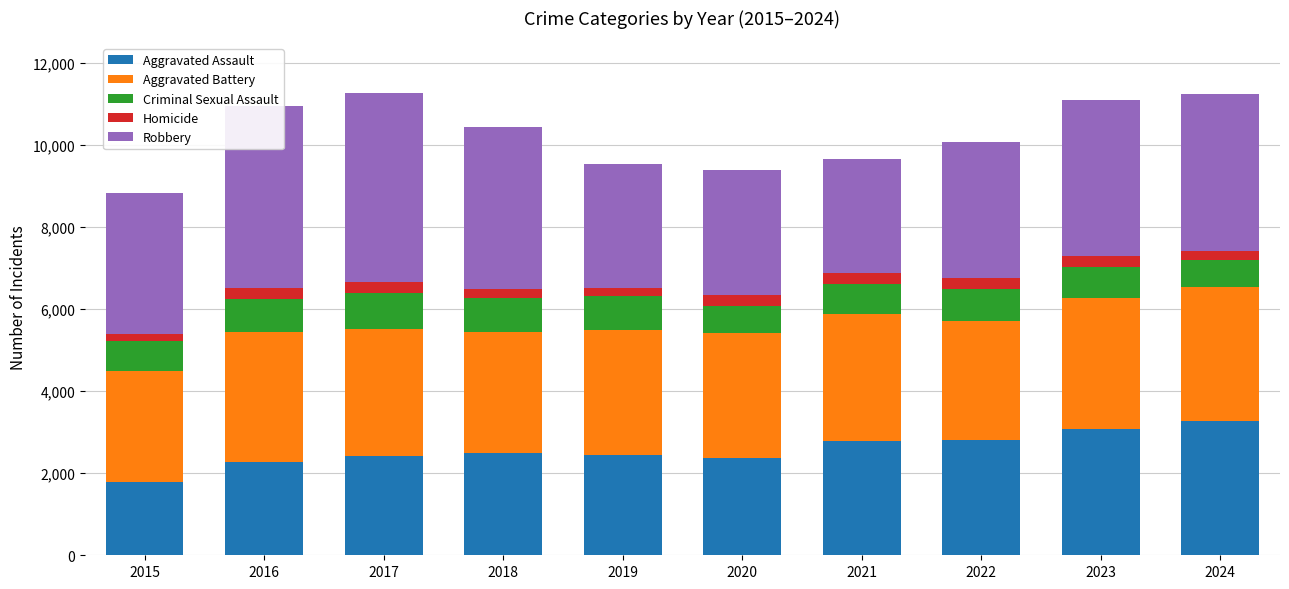

What is the sum of the Aggravated Assault values at 2022 and 2023?

5890